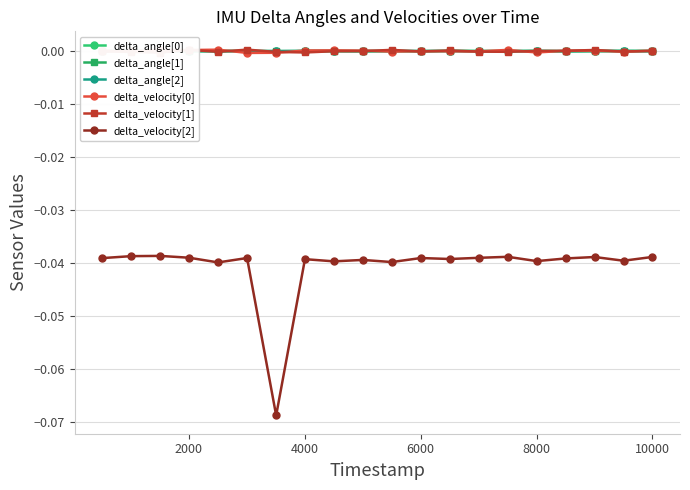

True or false: delta_velocity[0] and delta_velocity[2] intersect in this chart.

False